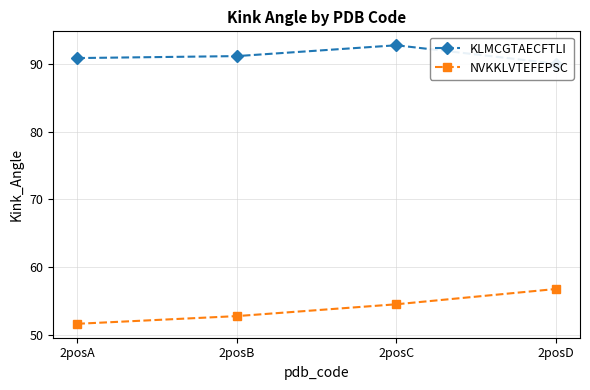

What is the sum of the NVKKLVTEFEPSC values at 2posC and 2posD?

111.3